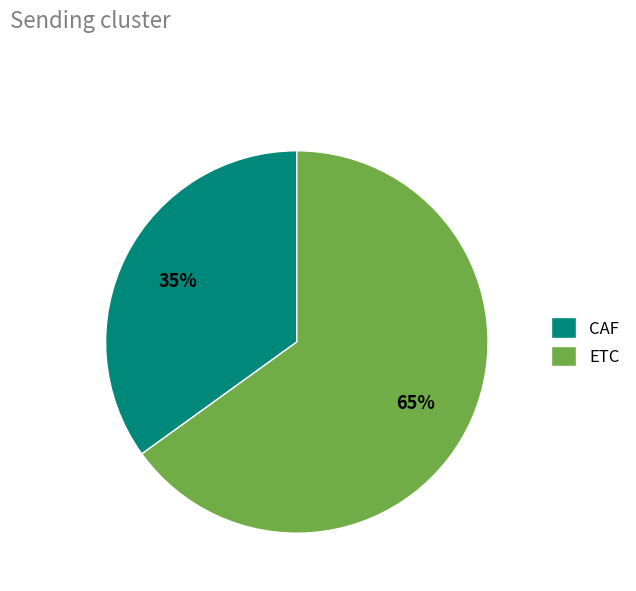

The ETC slice represents 76% of the pie. True or false?

False